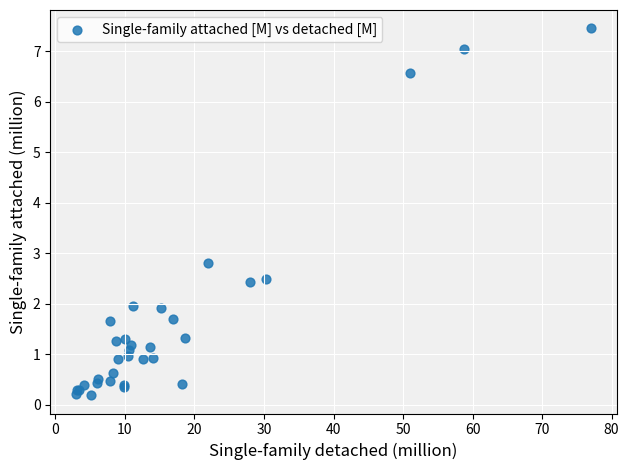

What Y value in the scatter plot is closest to 3?

2.8